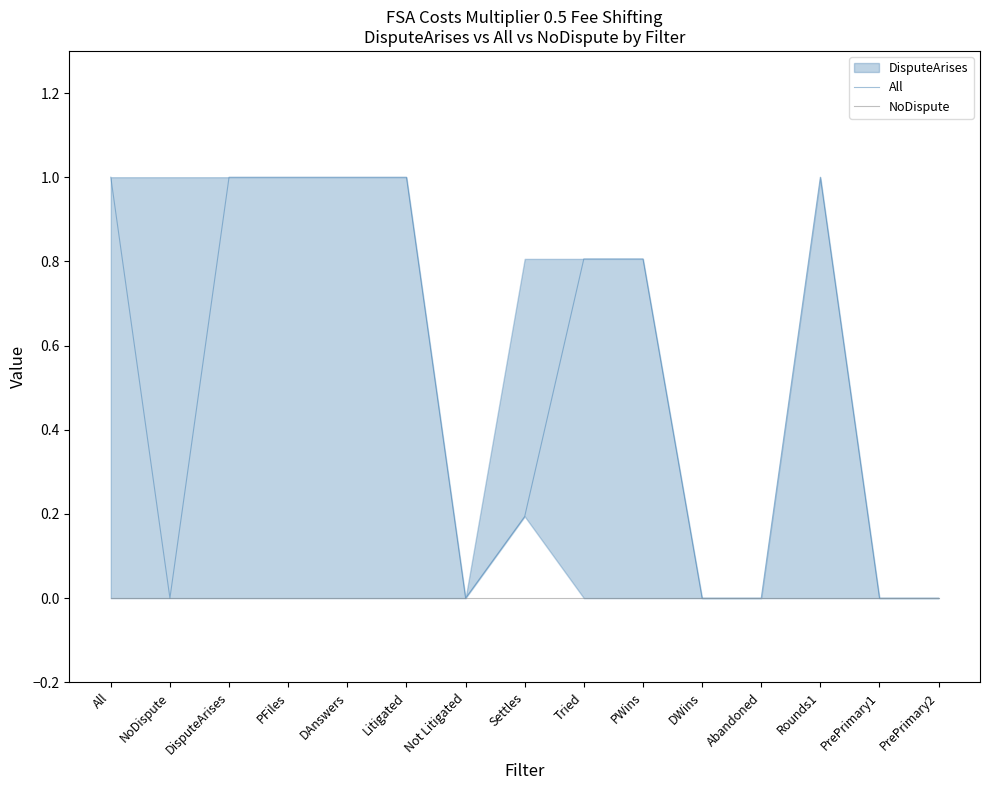

True or false: NoDispute has more than 1 points higher than both neighbors.

False